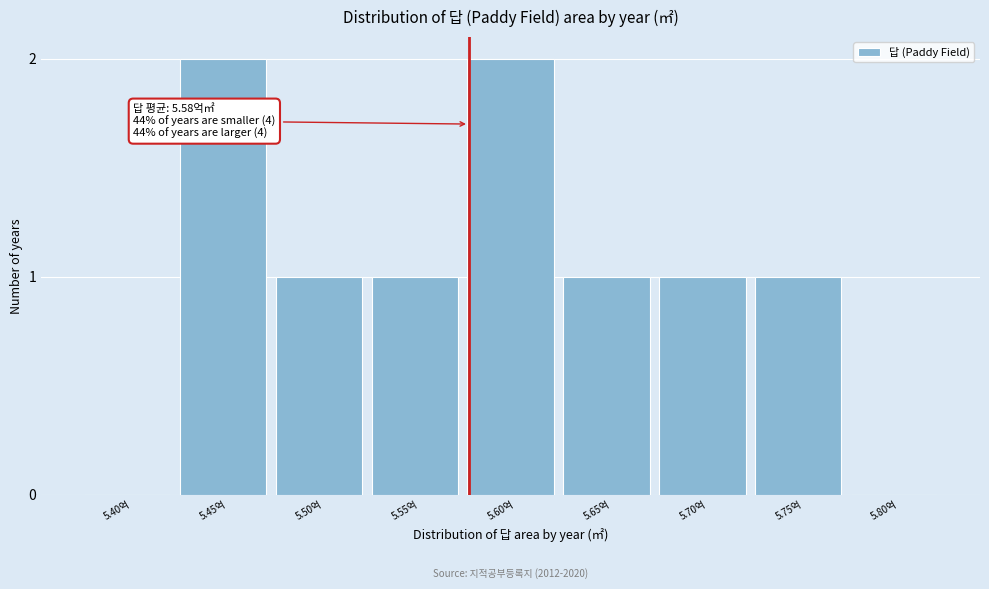

Reading left to right, what are all the values shown in this chart?

5.40억=0	5.45억=2	5.50억=1	5.55억=1	5.60억=2	5.65억=1	5.70억=1	5.75억=1	5.80억=0